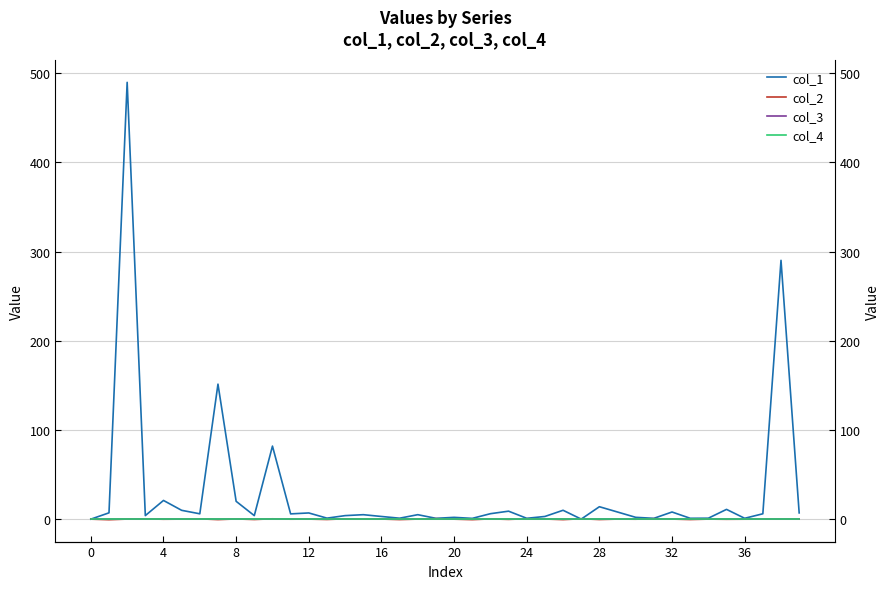

What is the label of the 2nd point from the right?

38